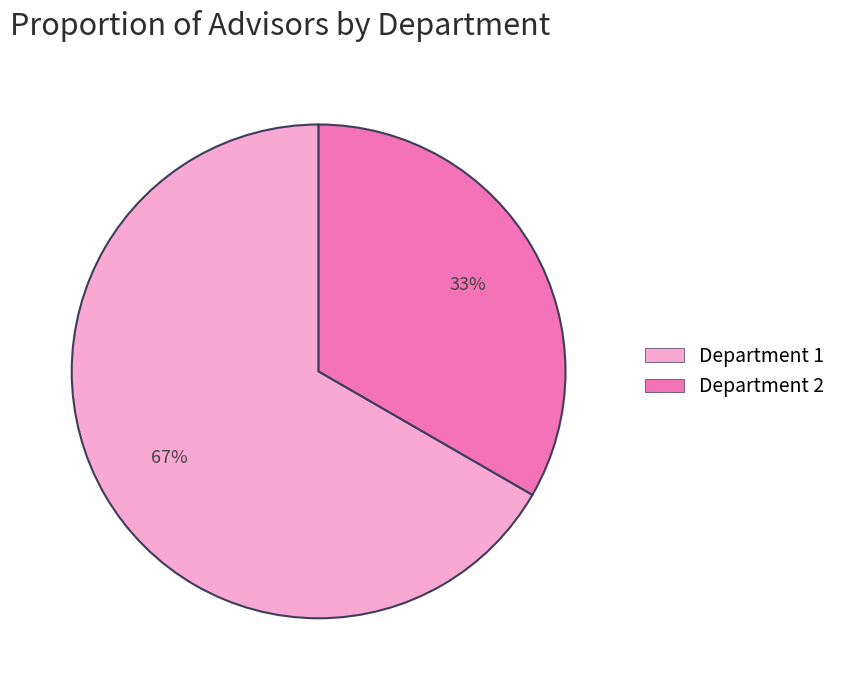

Is it true that Department 1 is 67% of the pie?

True